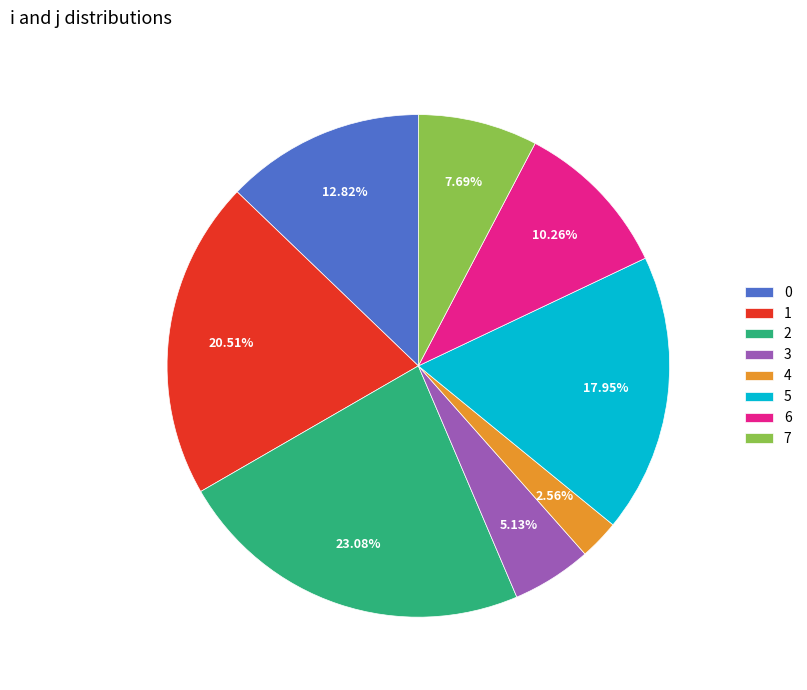

To the nearest percent, what percentage of the pie is 0?

13%